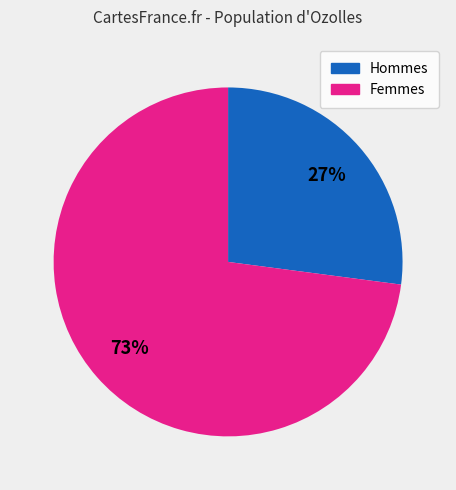

How many slices are in this pie chart?

2